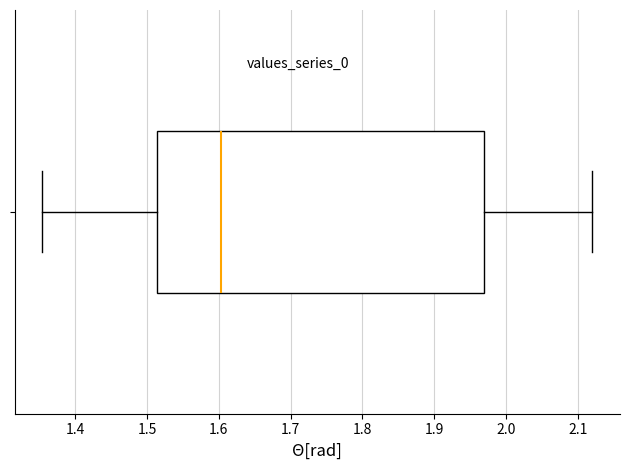

Transcribe this box plot: give where the median line is, the range the box spans, and where the two whiskers end, as read against the x-axis. The values are not printed on the chart, so give them approximately, as read against the axis.

median 1.60, box 1.51 to 1.97, whiskers 1.35 to 2.12